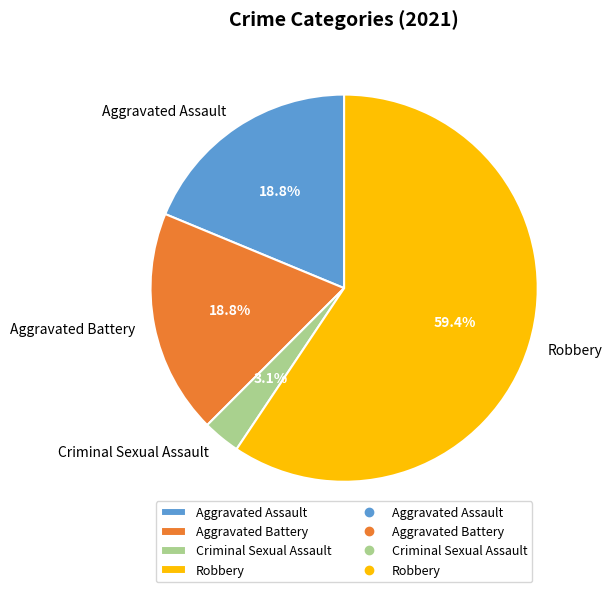

Do Aggravated Assault and Aggravated Battery together represent more than half of the pie?

No